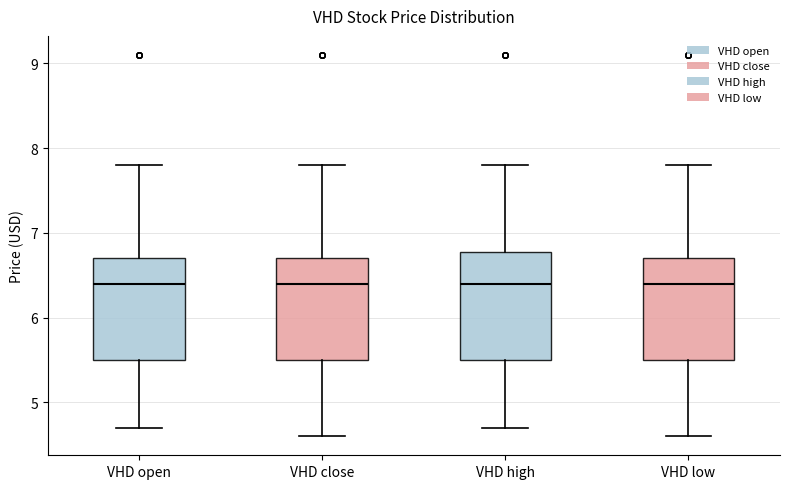

Reading left to right, read every box against the y-axis: the position of its median line, the range the box covers, and the ends of its whiskers. The values are not printed on the chart, so give them approximately, as read against the axis.

VHD open: median 6.4, box 5.5 to 6.7, whiskers 4.7 to 7.8
VHD close: median 6.4, box 5.5 to 6.7, whiskers 4.6 to 7.8
VHD high: median 6.4, box 5.5 to 6.8, whiskers 4.7 to 7.8
VHD low: median 6.4, box 5.5 to 6.7, whiskers 4.6 to 7.8